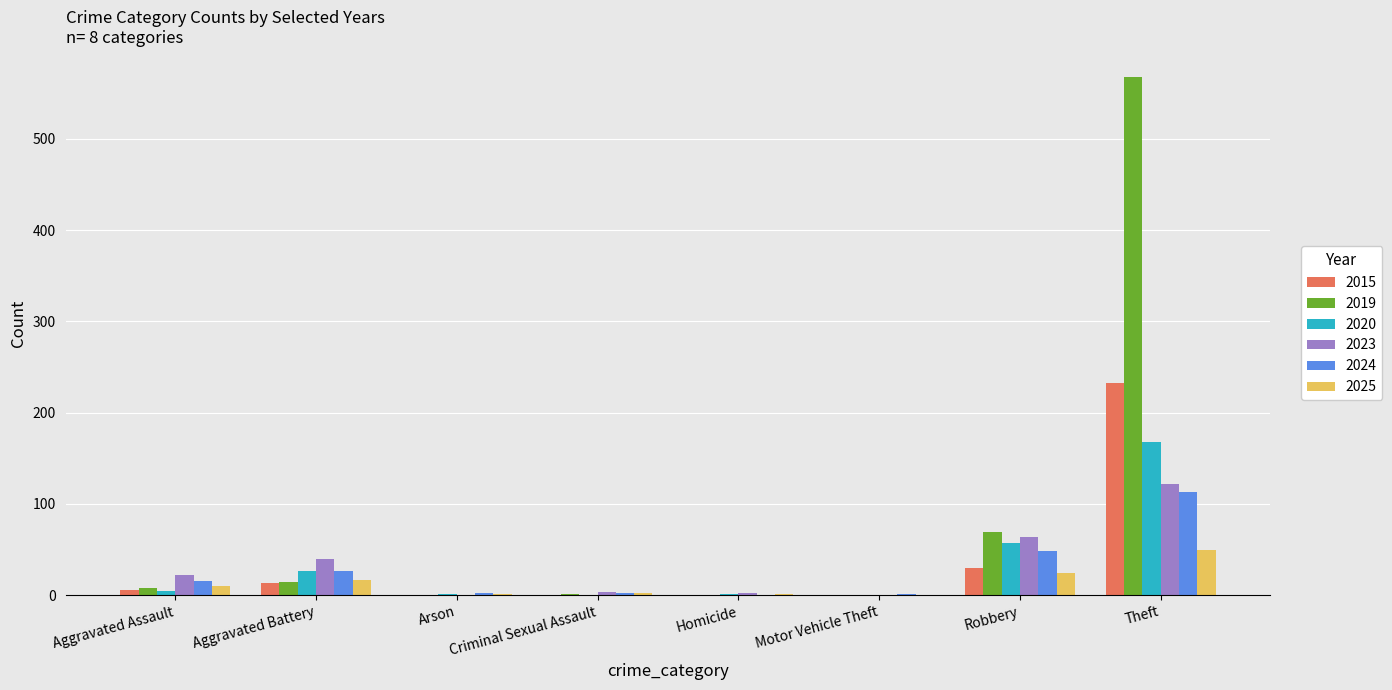

Which series has the largest total across all categories?

2019